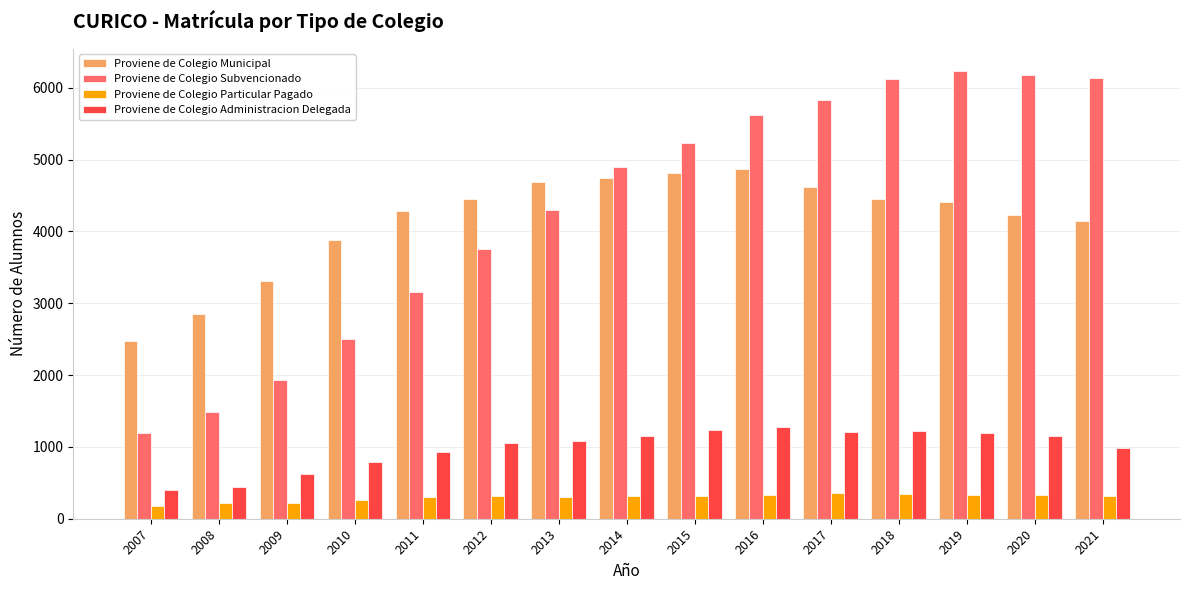

How many values in the Proviene de Colegio Administracion Delegada series are below 1082?

7